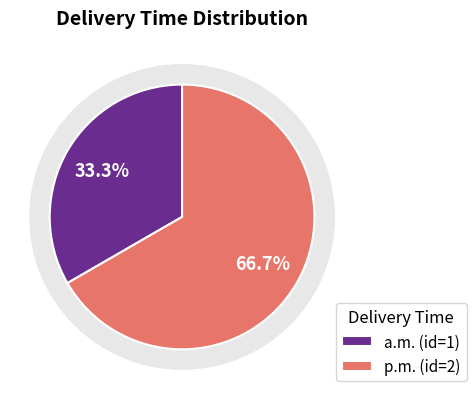

To the nearest percent, what is the combined percentage of 1 and 2?

100%